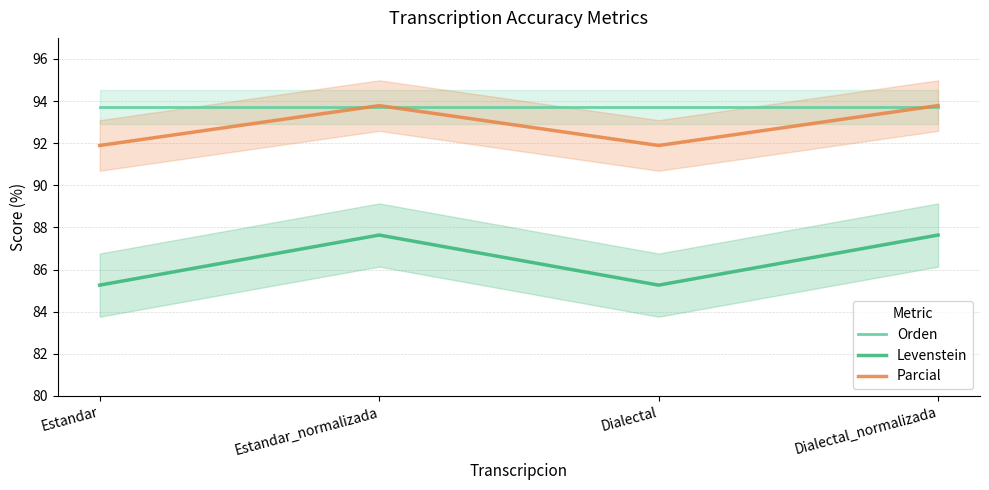

What is the sum of the Orden values at Dialectal_normalizada and Estandar?

187.4